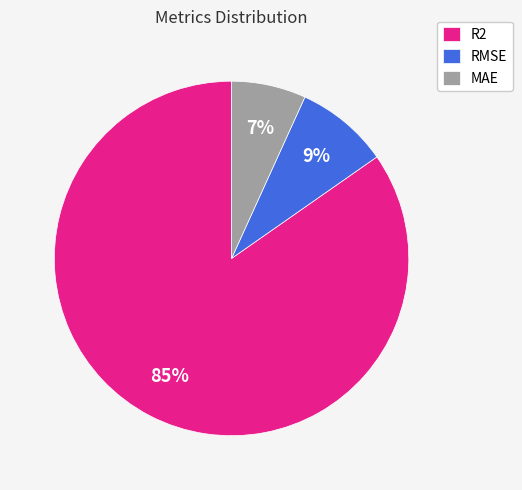

Between R2 and RMSE, which is larger?

R2